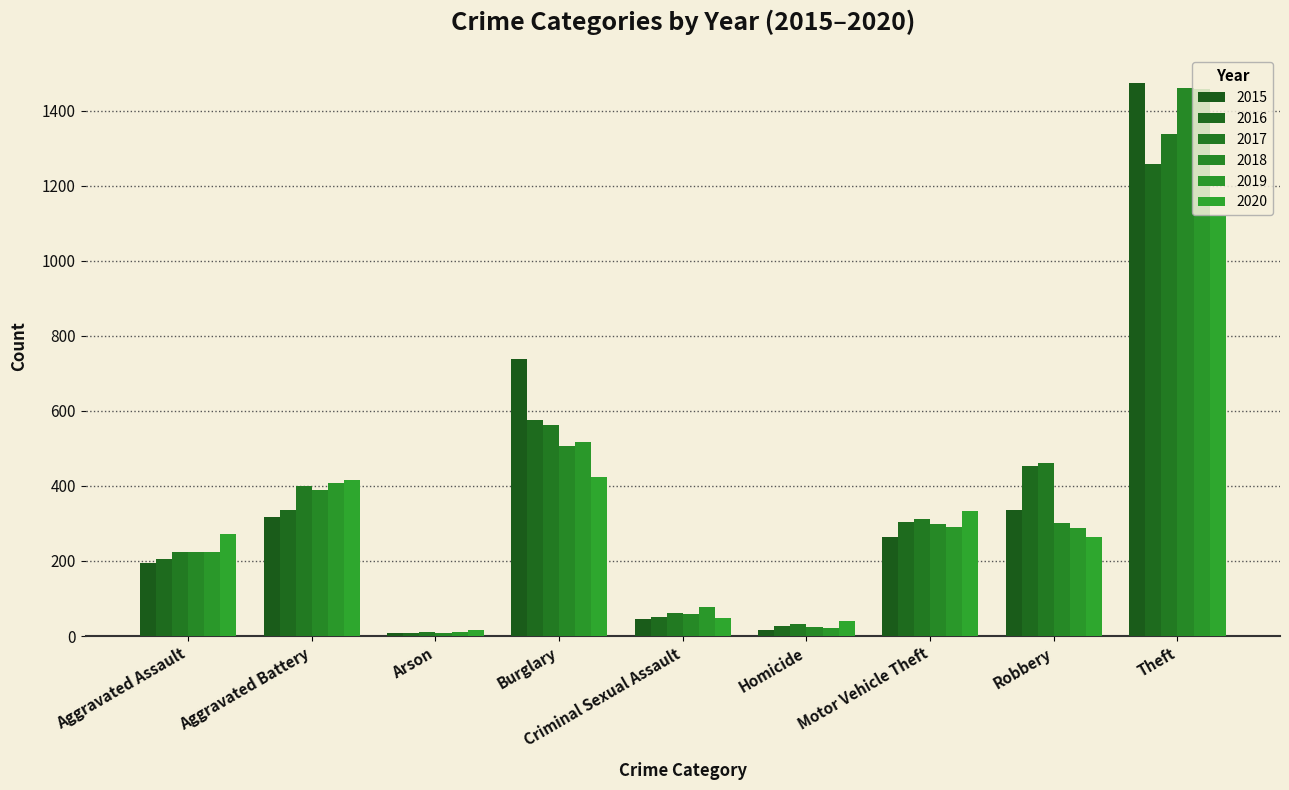

What is the label of the 2nd bar from the left?

Aggravated Battery